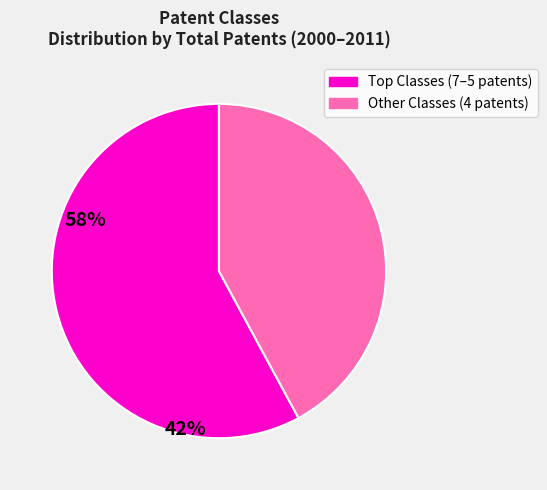

What is the smallest slice in the pie chart?

Other Classes (4 patents)